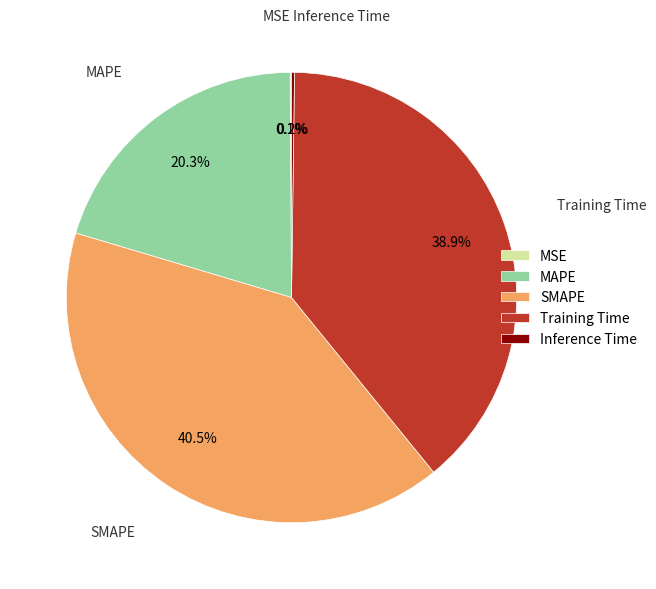

What is the largest slice in the pie chart?

SMAPE